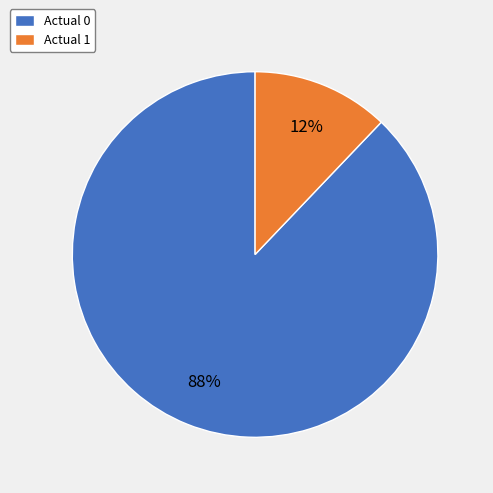

Is the sum of Actual 1 and Actual 0 greater than half?

Yes